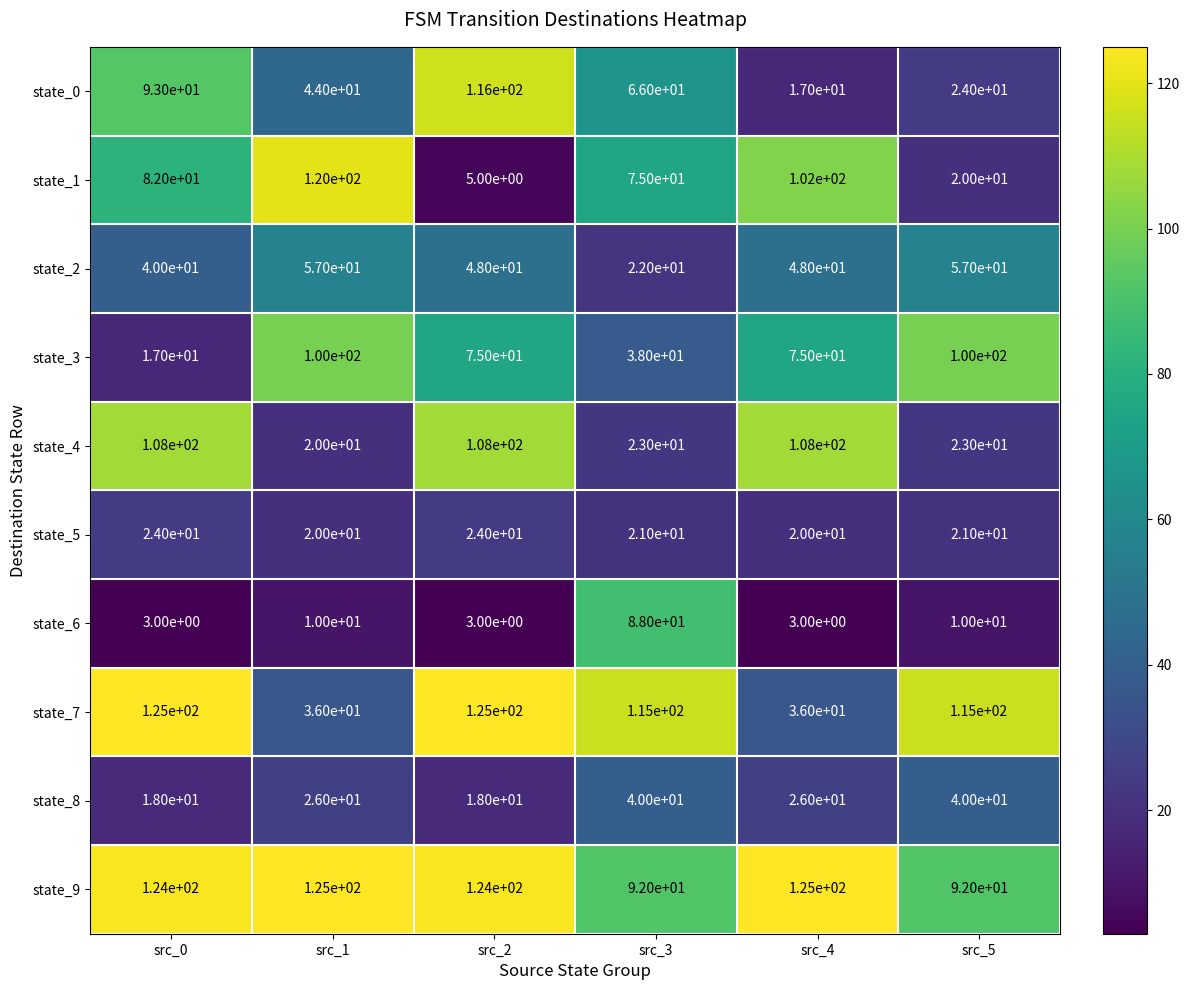

What is the lowest value of the state_9 series?

92